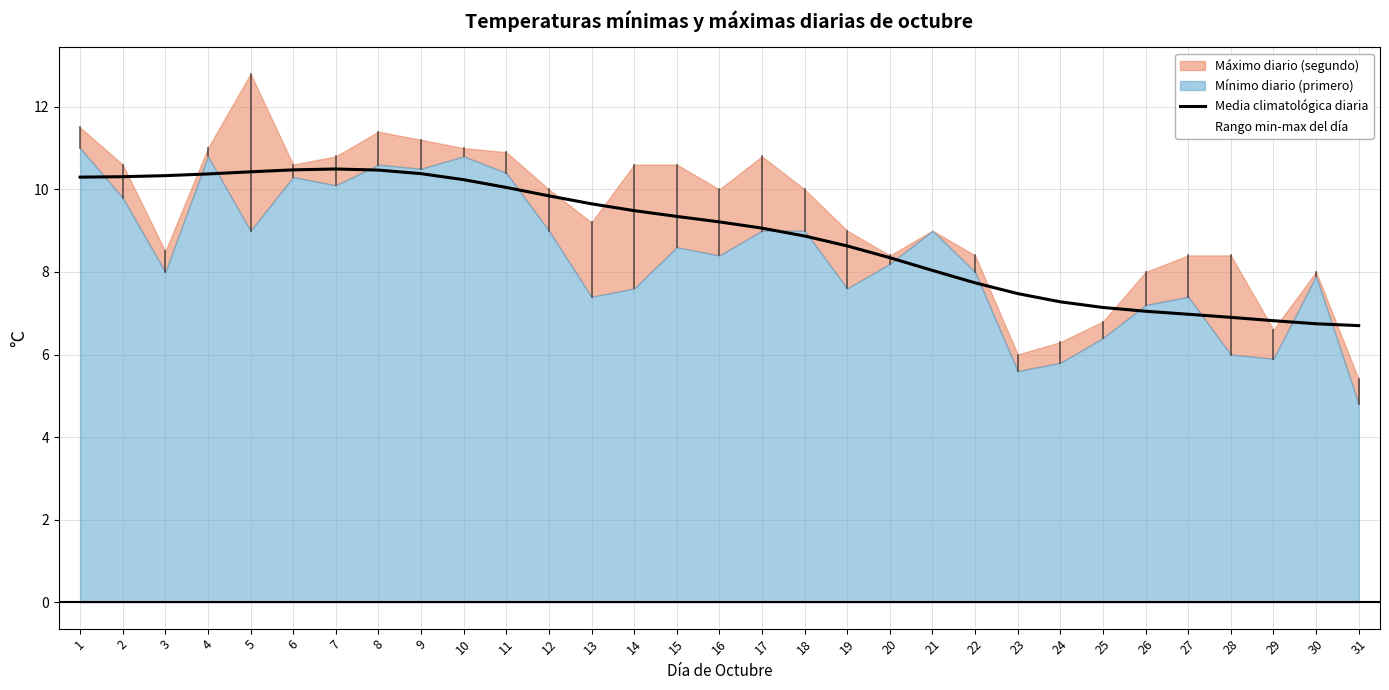

Is the value of Media climatológica diaria at 13 greater than the value of Rango min-max del día at 21?

Yes